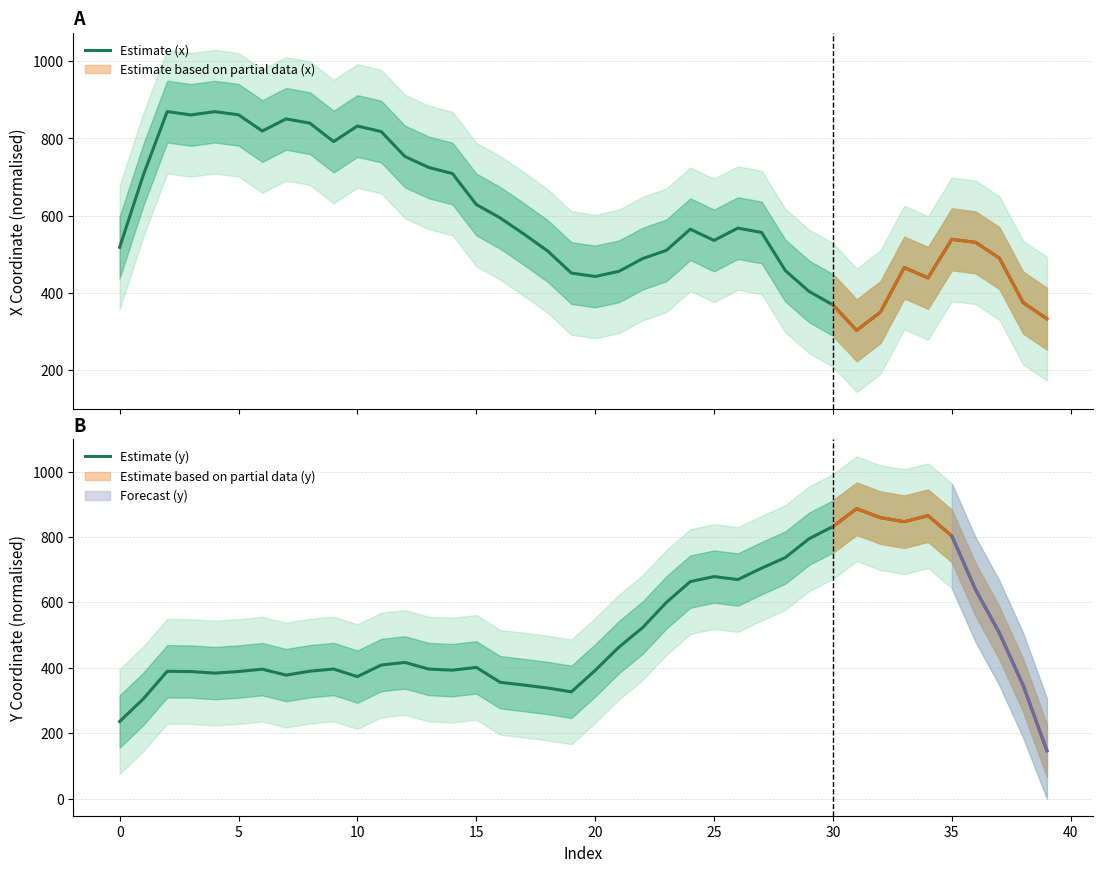

At which category is the sum across all series the highest?

35